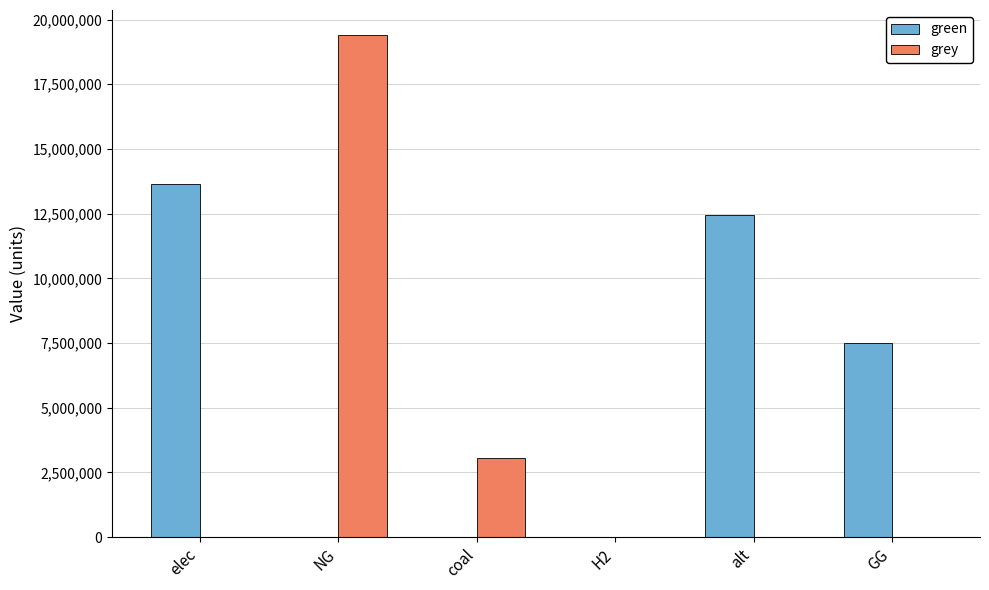

The value of green at H2 is 0.0. True or false?

True